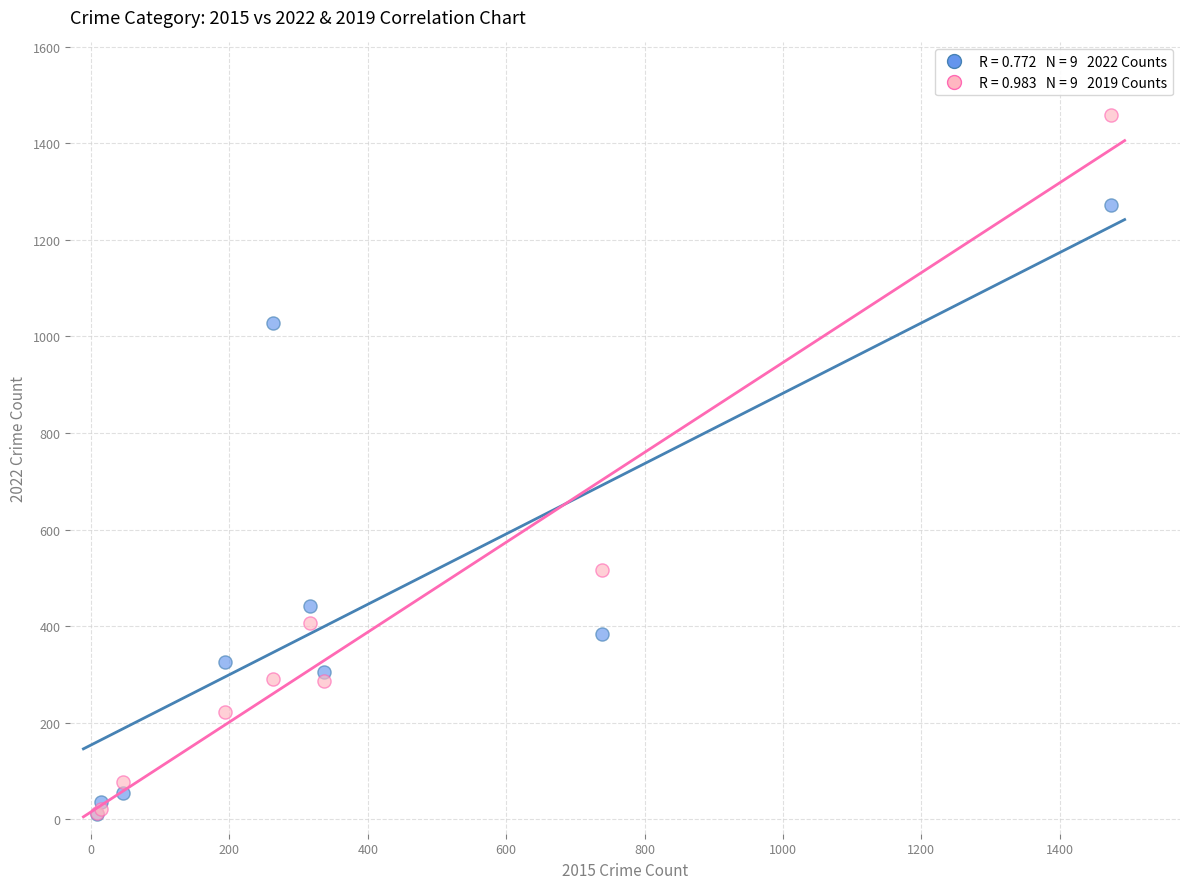

Across all series, what Y value is closest to 735?

517